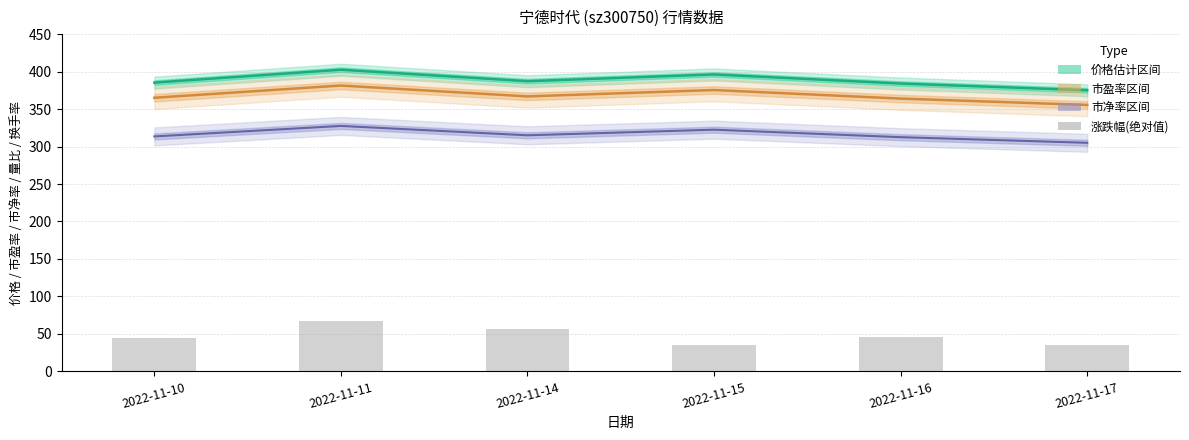

Which series has the largest range (max minus min)?

涨跌幅(绝对值×15)